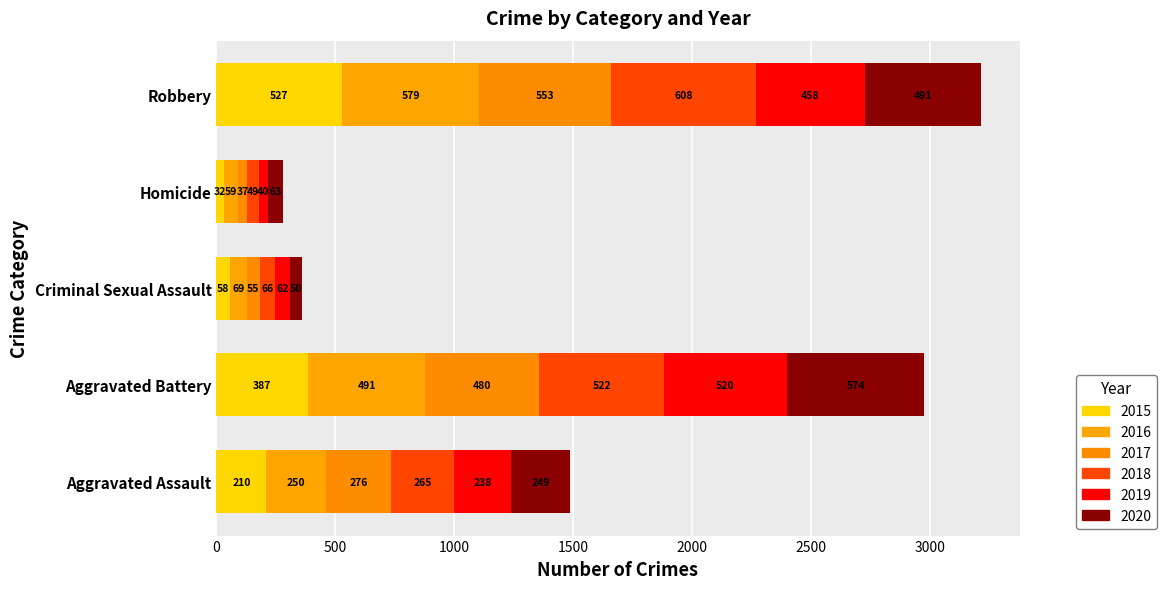

Where does the 2016 series first go above 250?

Aggravated Battery